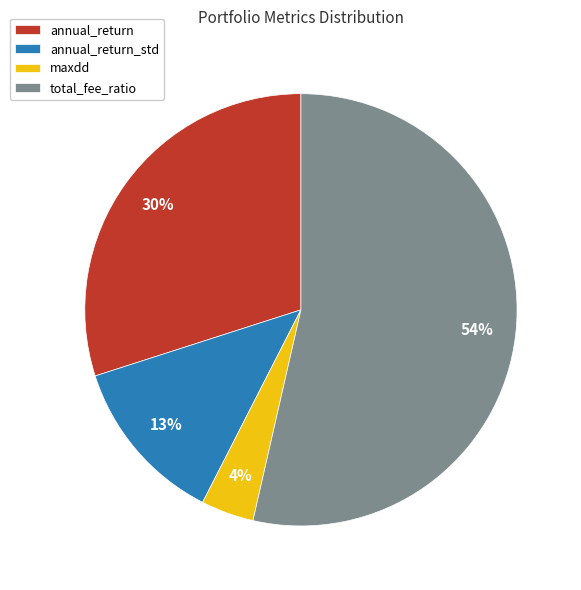

Does total_fee_ratio represent more than half of the total?

Yes